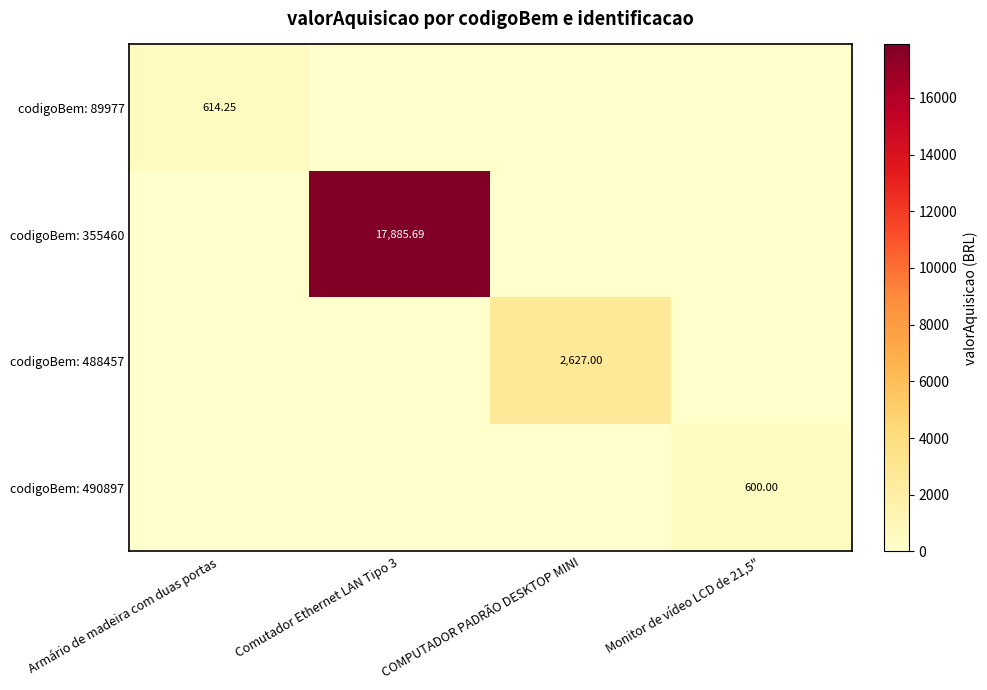

What is the sum of the codigoBem: 89977 values at Armário de madeira com duas portas and Comutador Ethernet LAN Tipo 3?

614.2